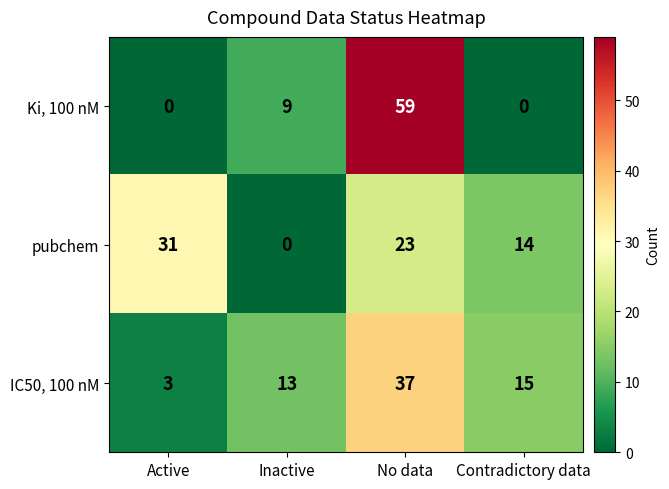

How many data points in Ki, 100 nM are less than 9?

2